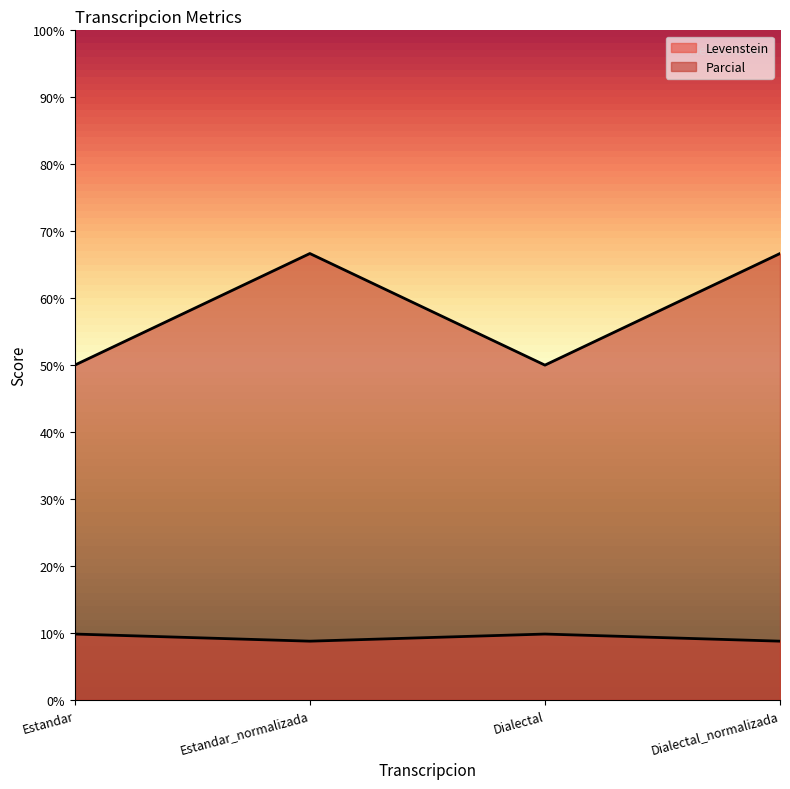

What is the label of the 2nd point from the left?

Estandar_normalizada